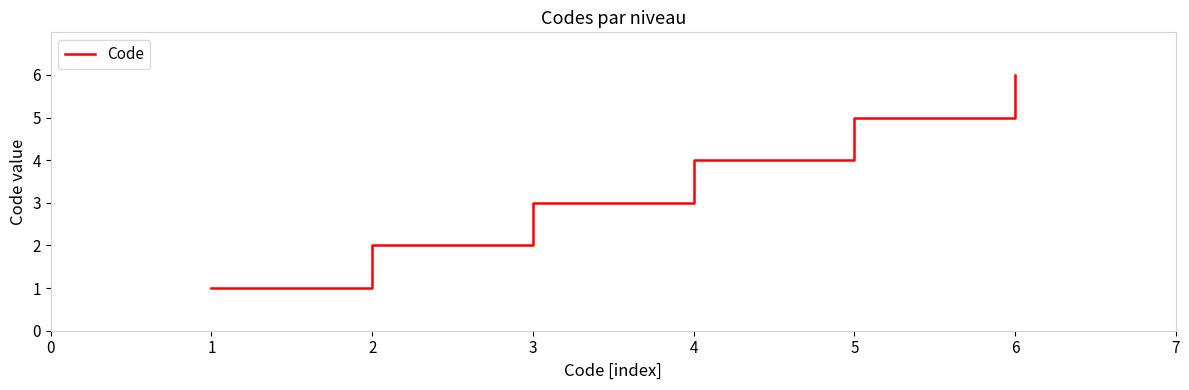

The chart shows a value of 2 at 2. True or false?

True